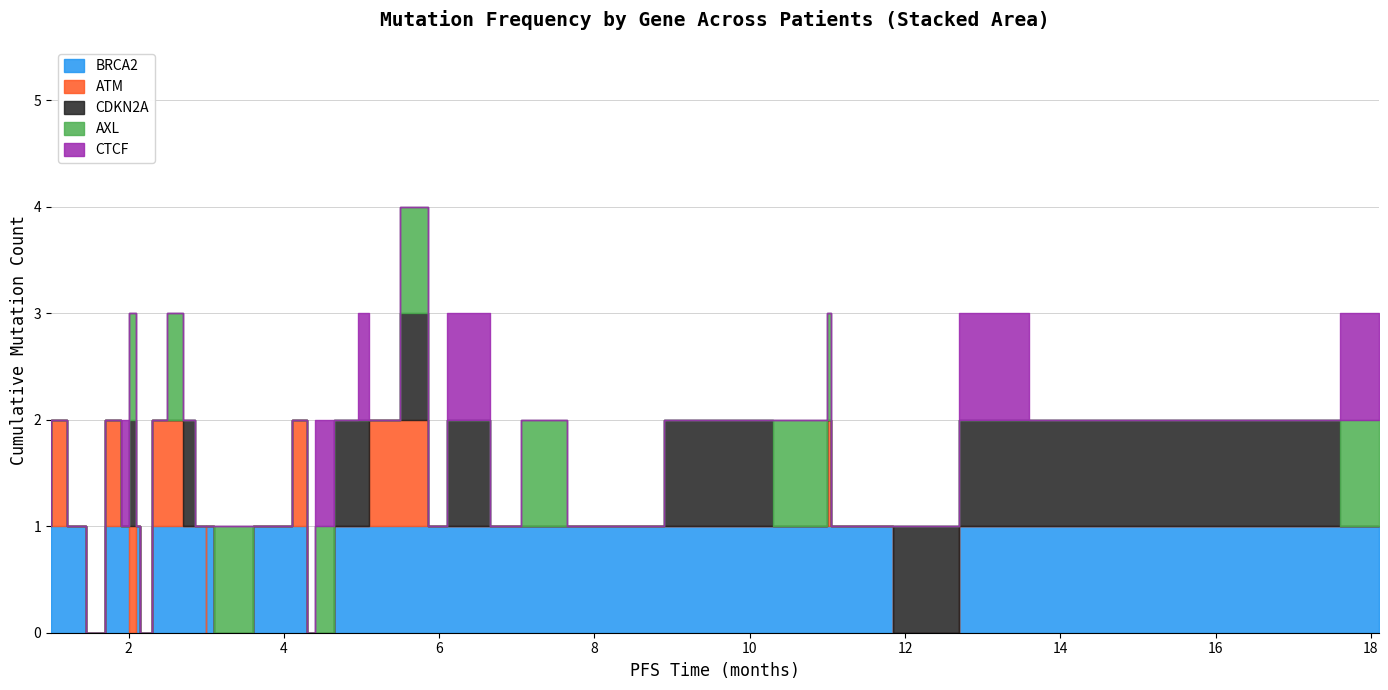

What is the difference between the maximum and second lowest values in the CDKN2A series?

1.0